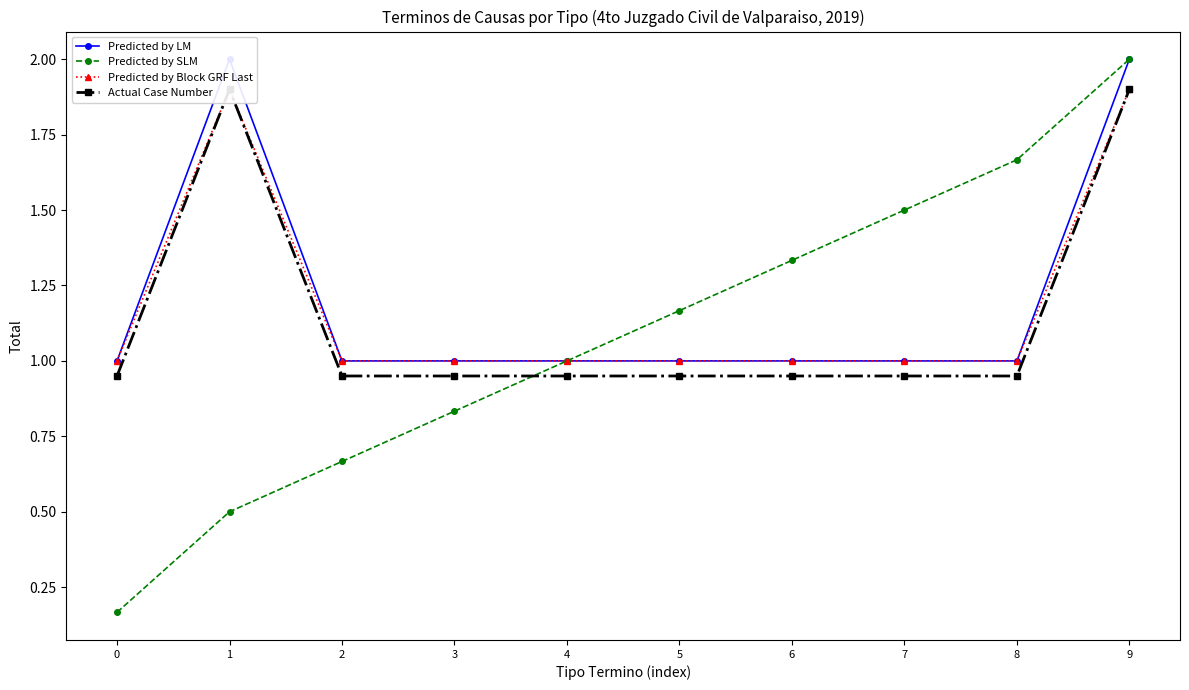

What is the sum of all Actual Case Number values?

11.4